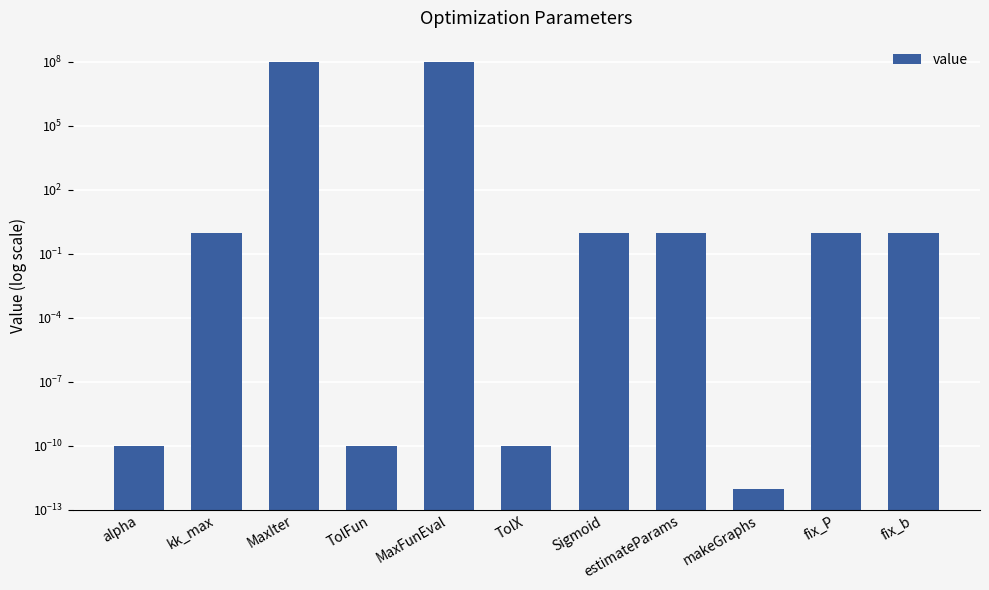

What is the difference between the values at MaxIter and fix_P?

99999999.0